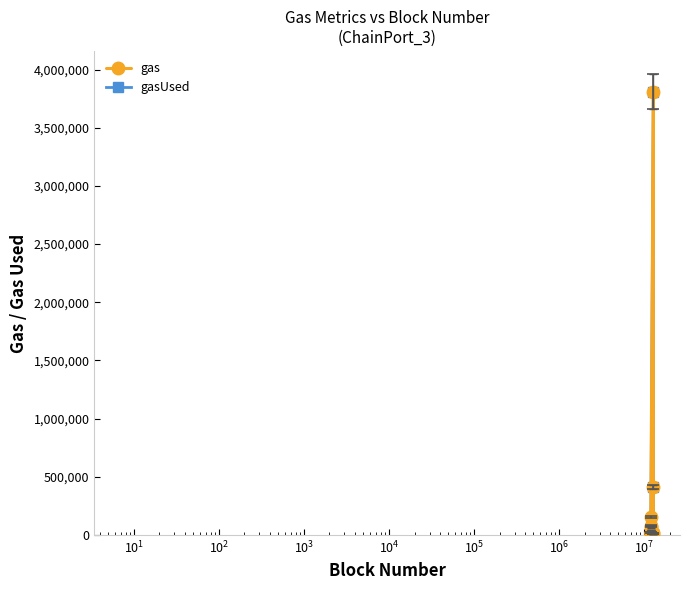

What is the maximum value shown in the chart?

3809545.0